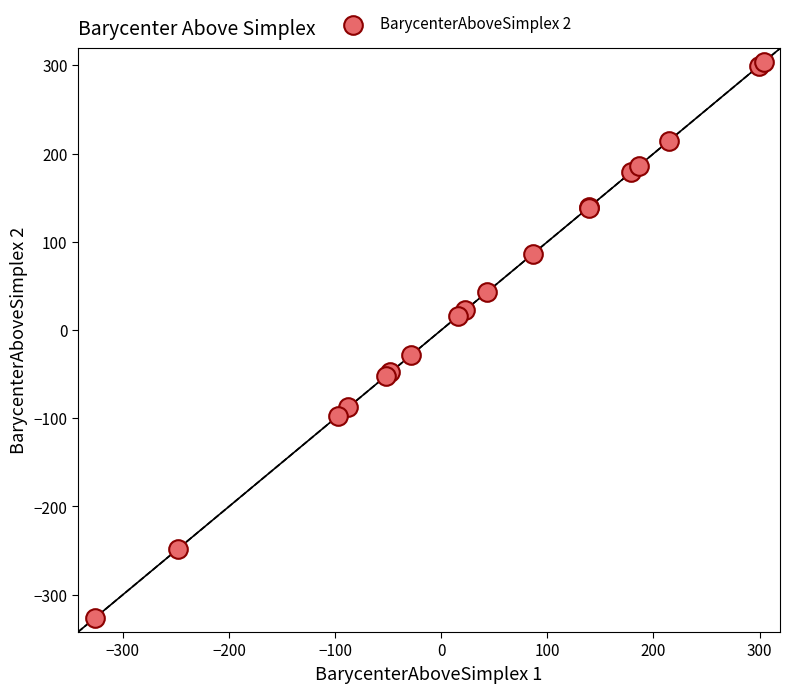

What Y value in the scatter plot is closest to -10?

-28.1